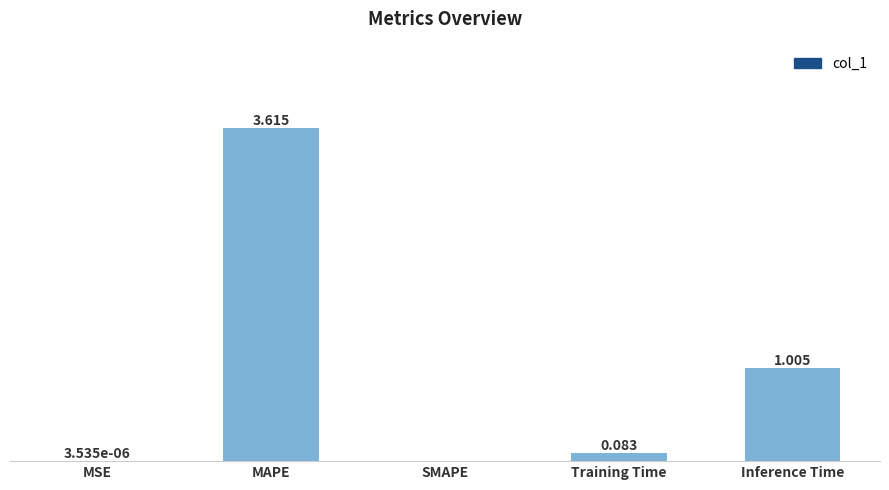

Between MSE and MAPE, which is larger?

MAPE